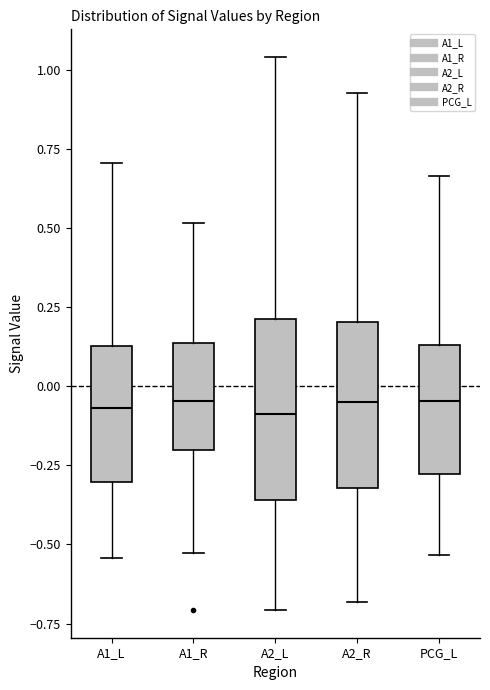

Where does the median line of the box for A2_L sit on the y-axis? The values are not printed on the chart, so give them approximately, as read against the axis.

-0.10